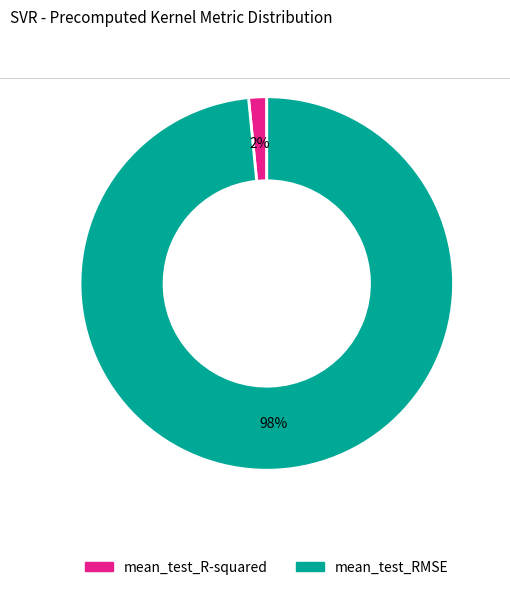

What is the largest slice in the pie chart?

mean_test_RMSE